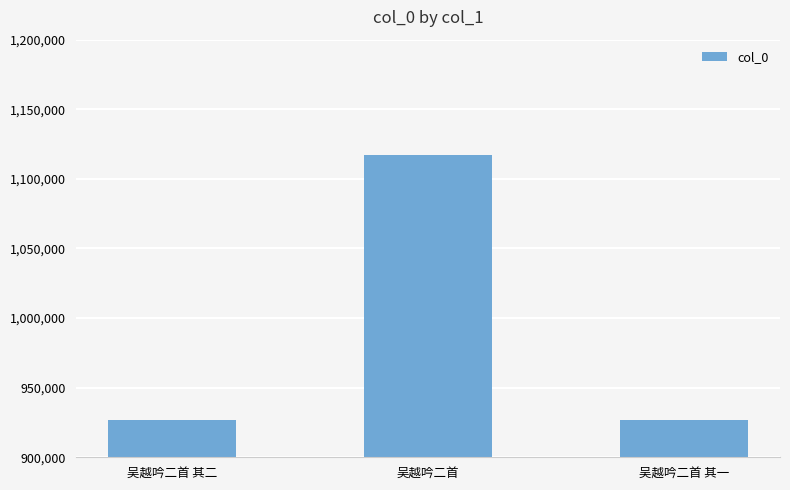

What is the difference between the values at 吴越吟二首 其一 and 吴越吟二首?

190788